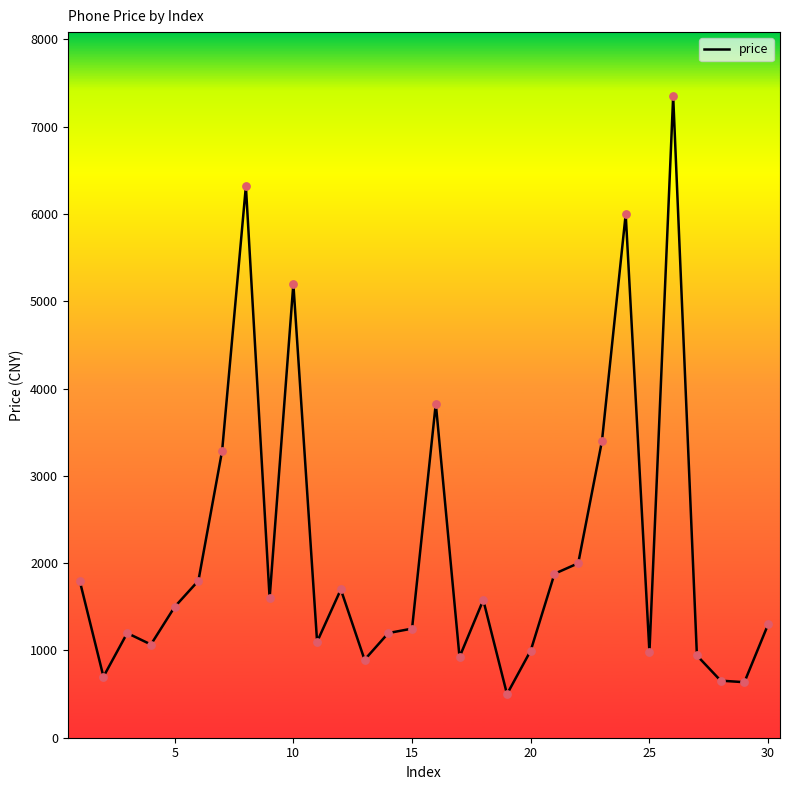

What is the greatest value displayed?

7349